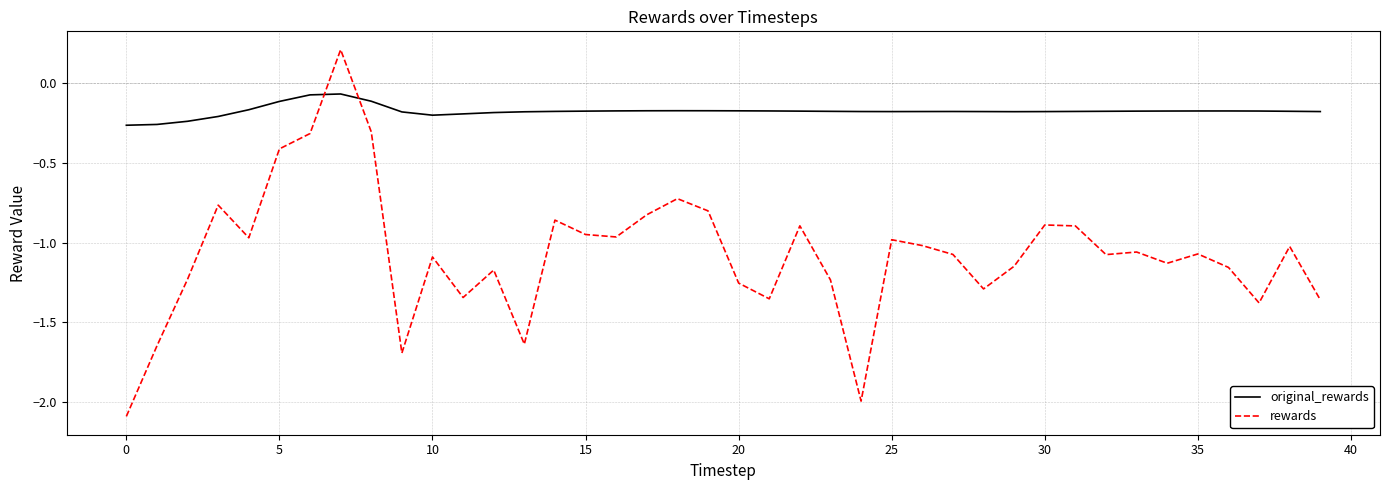

Does the chart display data point markers on the line(s)?

No